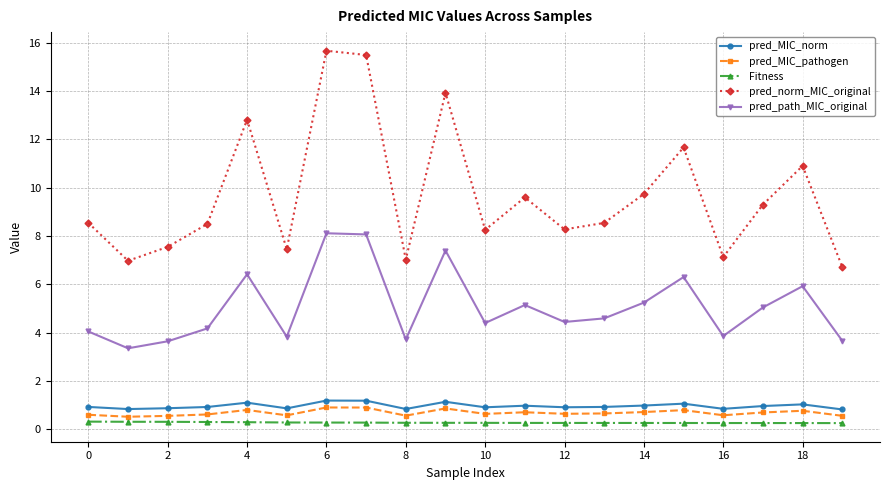

What is the average value of the pred_MIC_pathogen series?

0.7